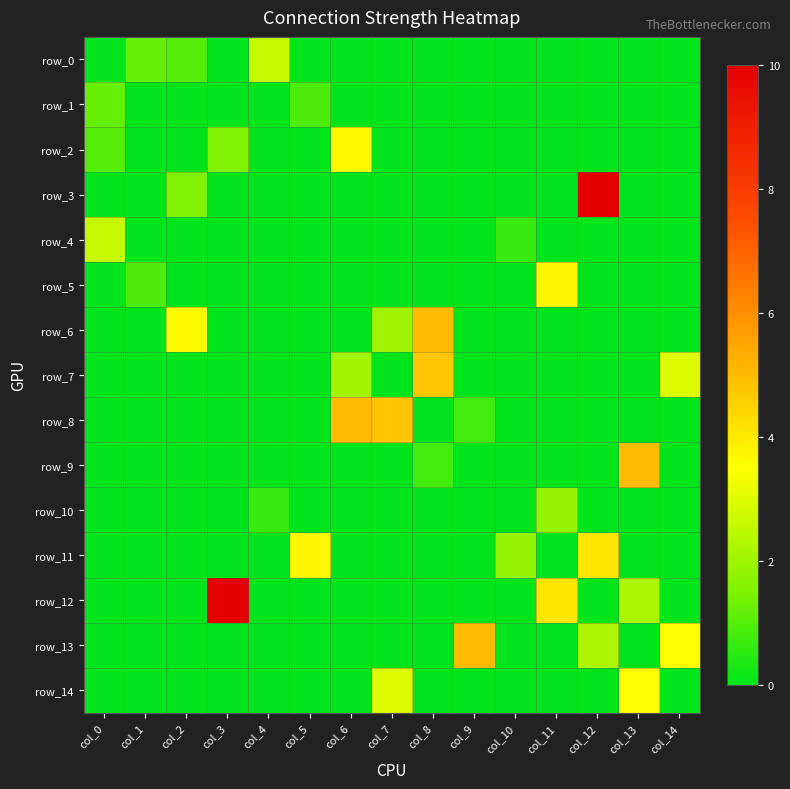

What is the total value across all series at col_8?

10.6